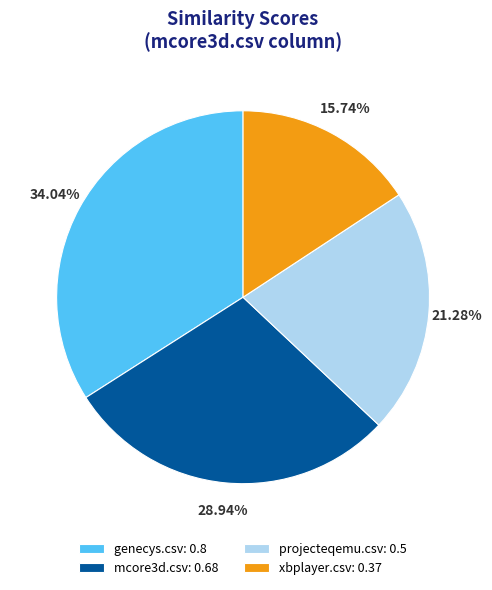

Count the number of slices in the pie.

4